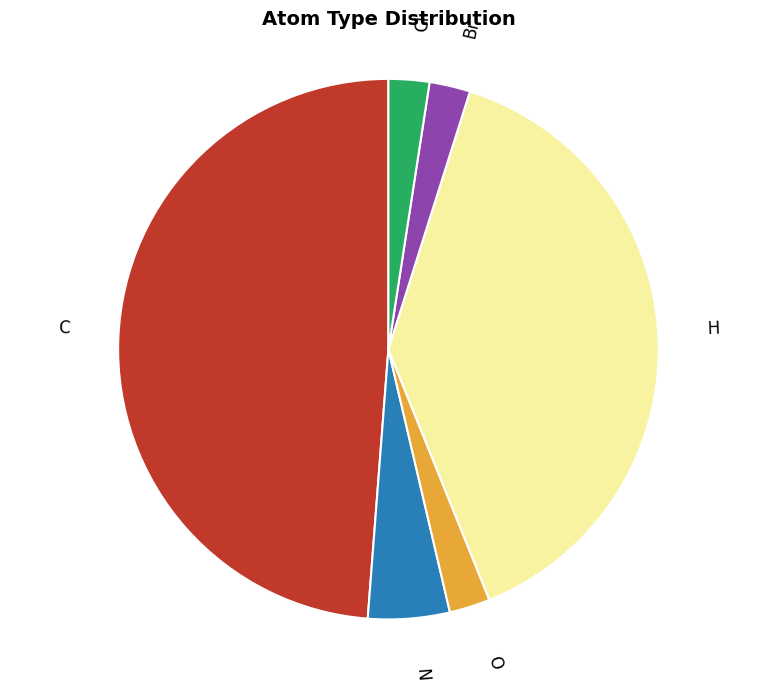

True or false: O accounts for 2% of the total.

True